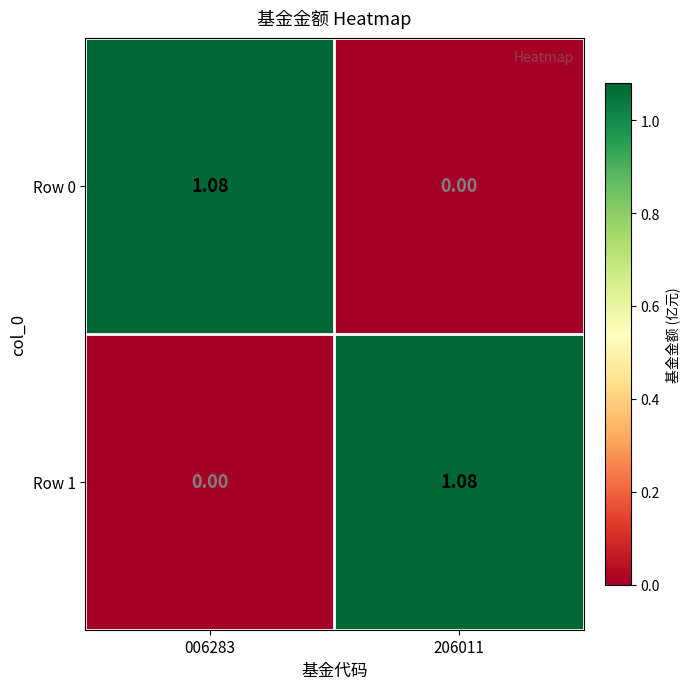

What is the total value across all series at 006283?

1.1